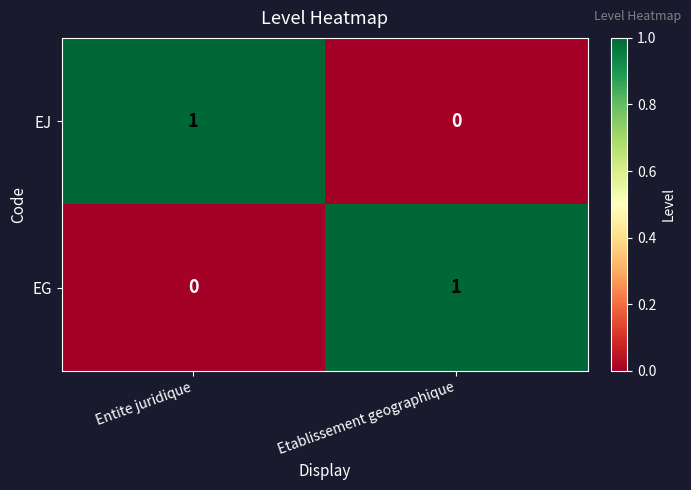

Where is EG nearest to the value 0?

Entite juridique